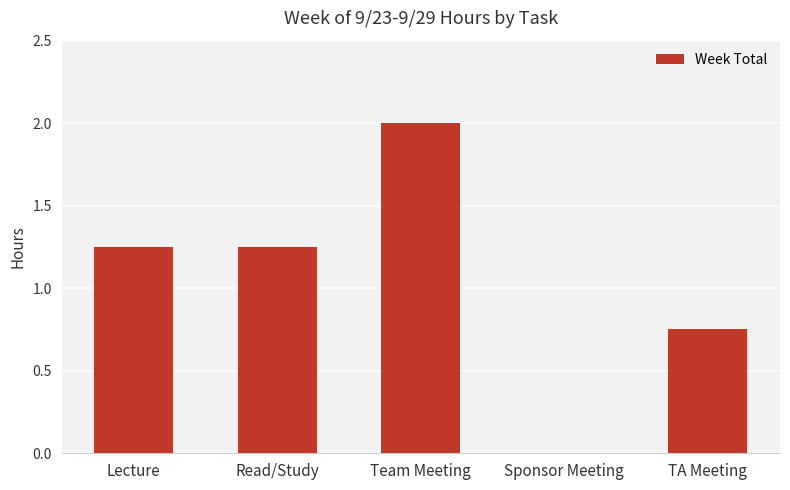

What is the sum of the values at TA Meeting and Lecture?

2.0